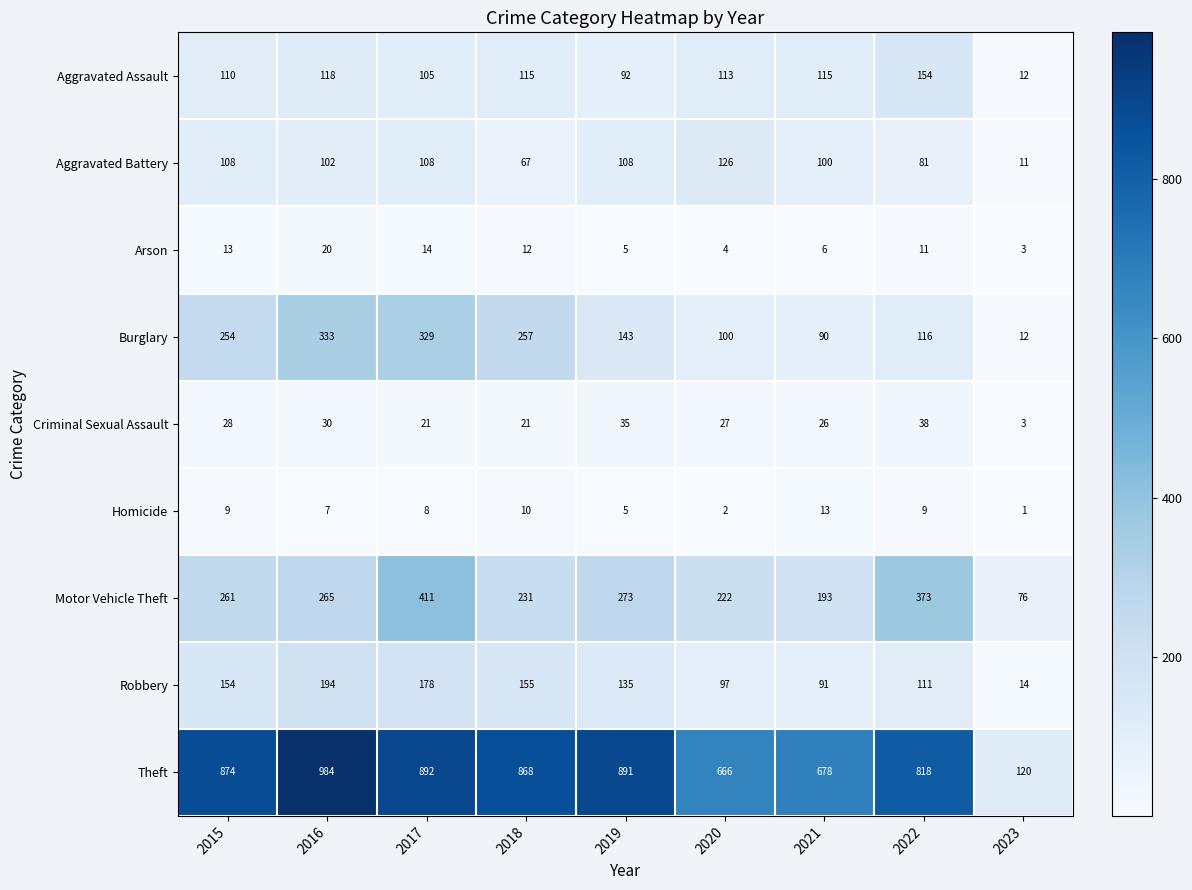

What value does the Robbery series have at 2021, to the nearest 10?

90